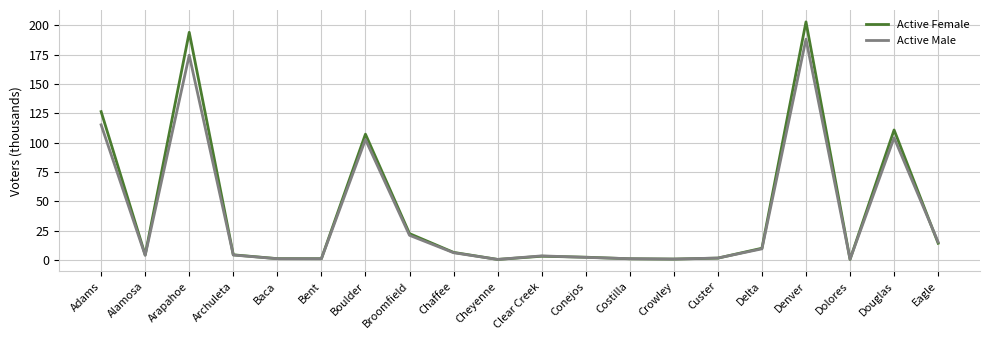

What position from the right is Delta?

5